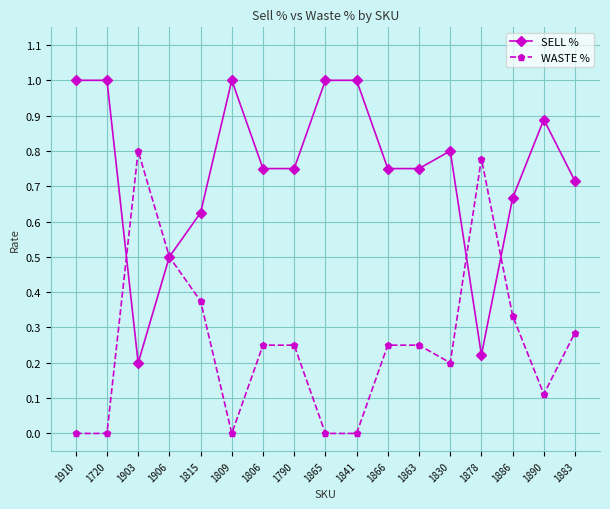

What are all the series names shown in the legend?

SELL %, WASTE %